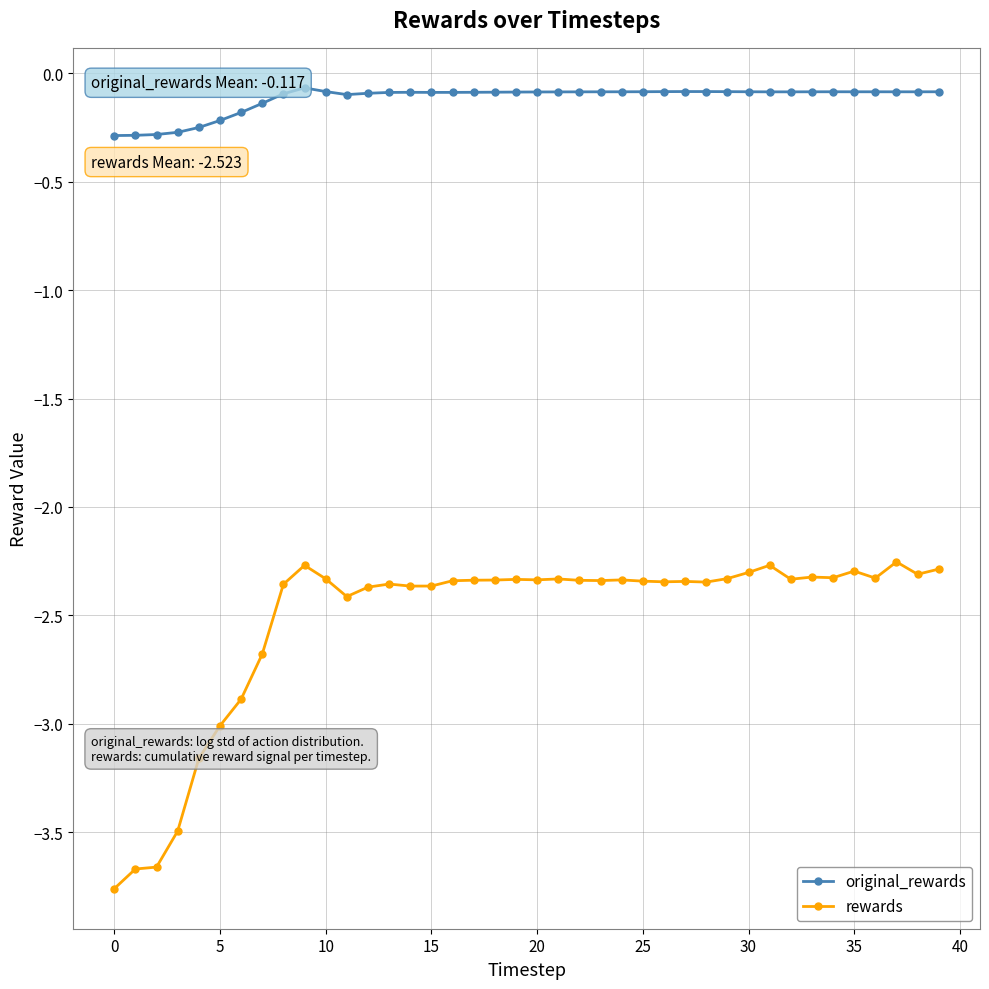

True or false: original_rewards and rewards cross at least once.

False